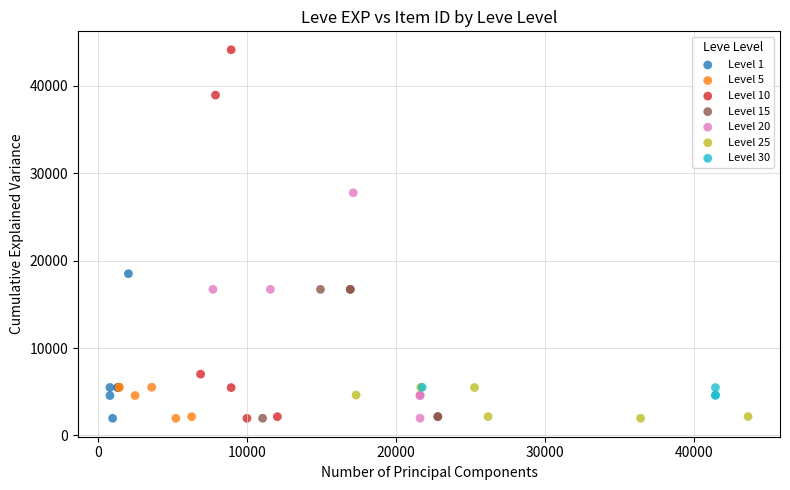

Which series has the widest spread of Y values?

Level 10